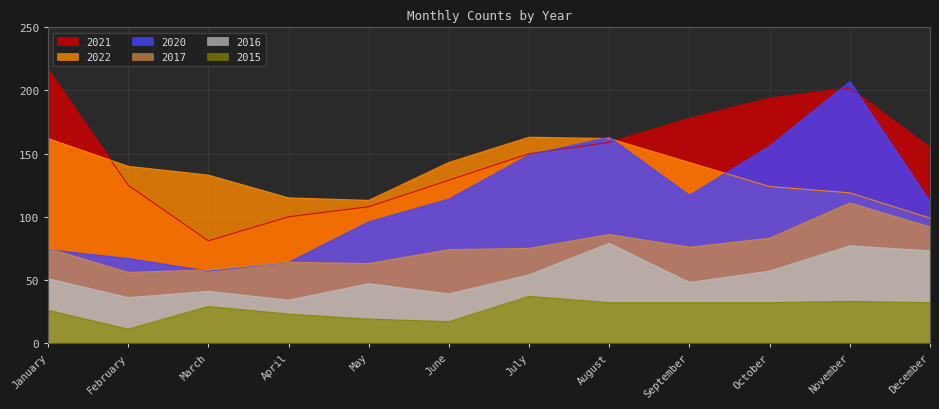

What is the value of the 2016 point at the 10th from the left?

57